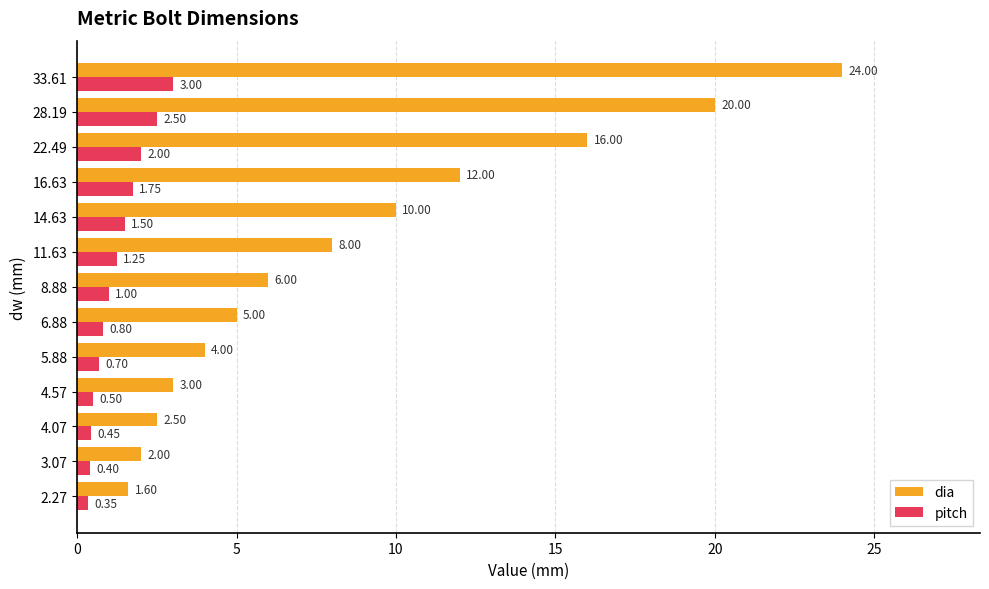

What is the highest value of the pitch series?

3.0